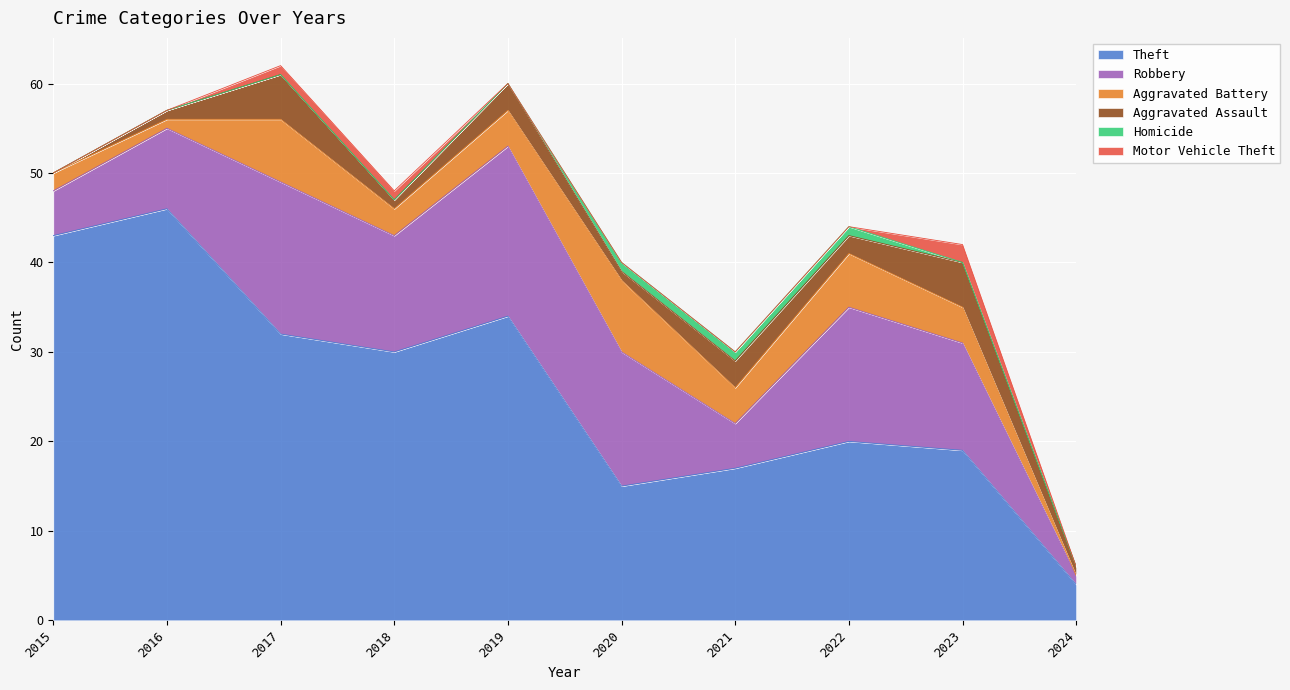

What is the sum of all Homicide values?

3